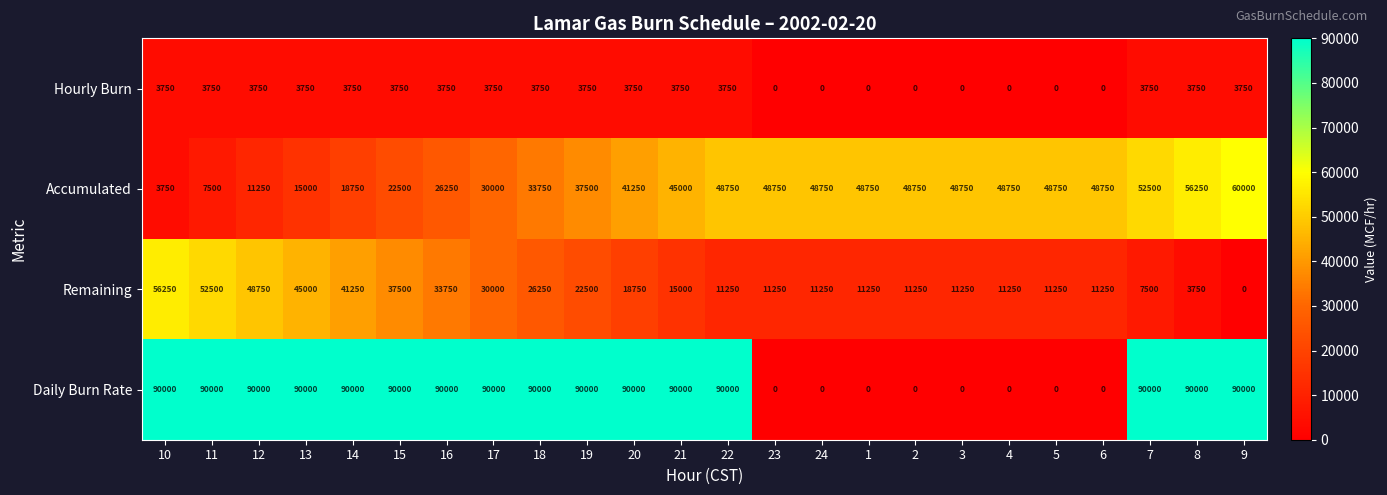

What is the average value of the Remaining series?

22500